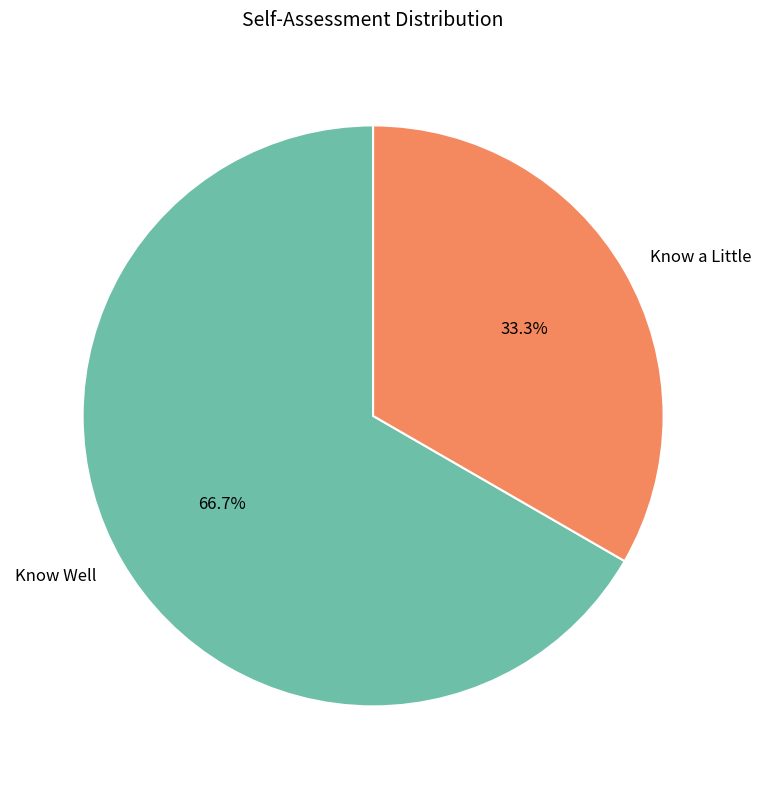

How many segments does this pie chart have?

2